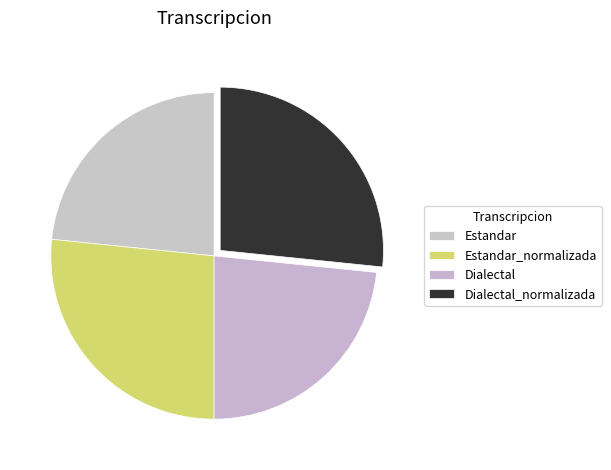

True or false: Dialectal_normalizada accounts for 42% of the total.

False